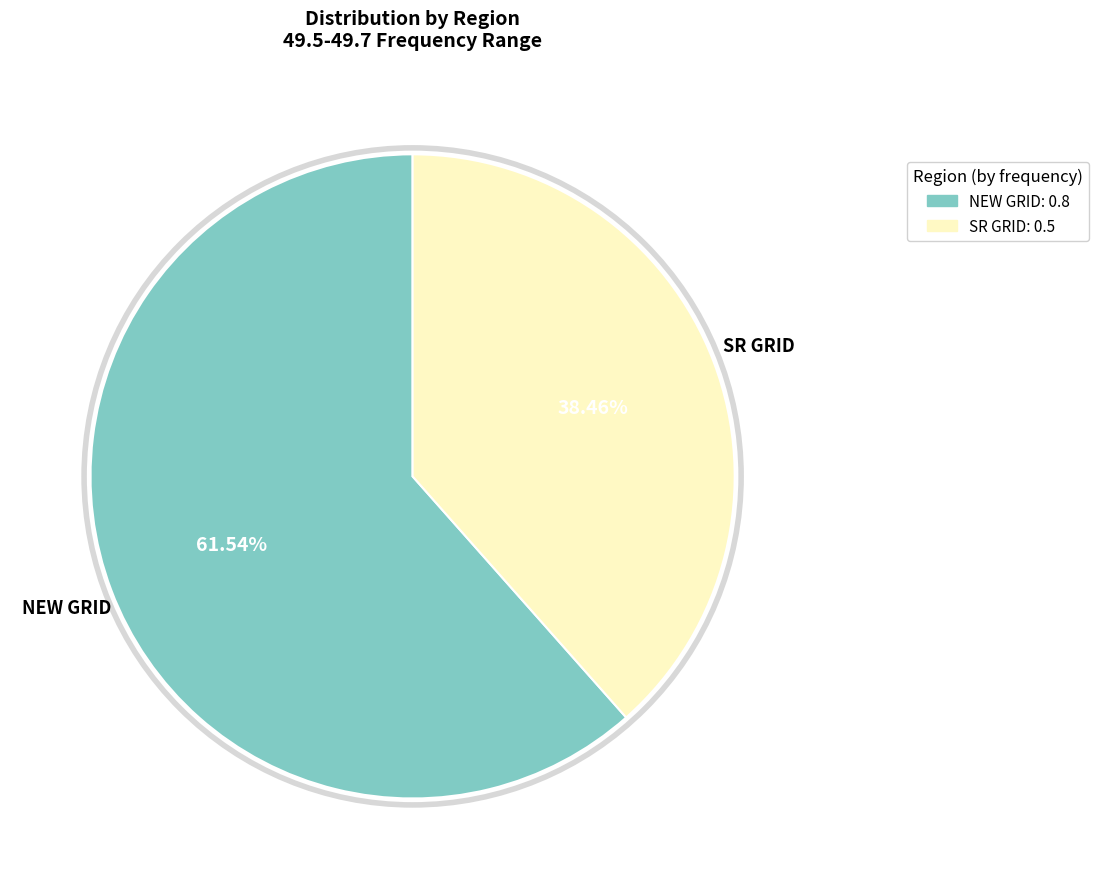

What percentage is NOT represented by NEW GRID?

38.5%